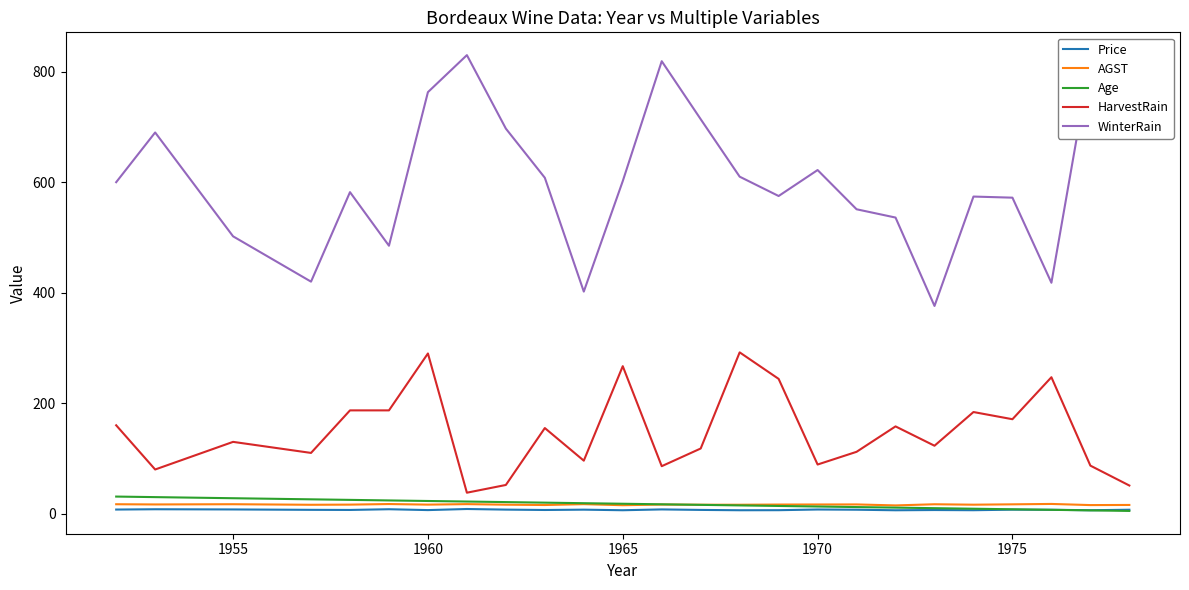

What is the difference between the maximum and minimum values in the AGST series?

2.7